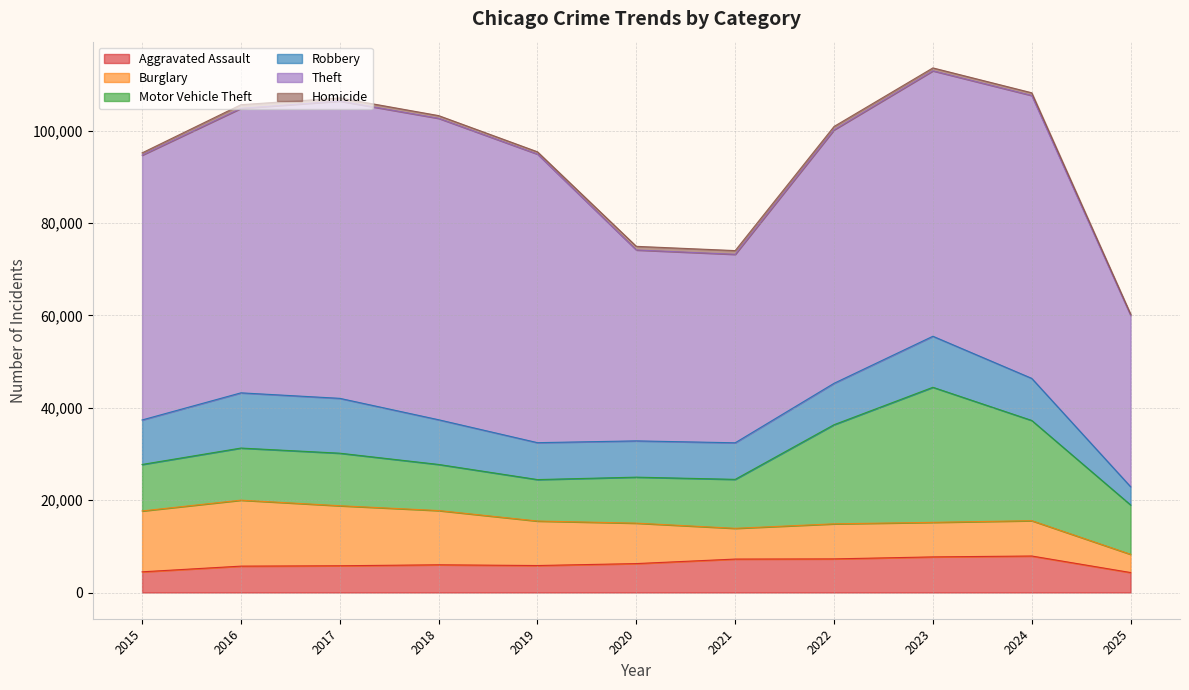

What is the value of the Motor Vehicle Theft point at the 3rd from the left?

11380